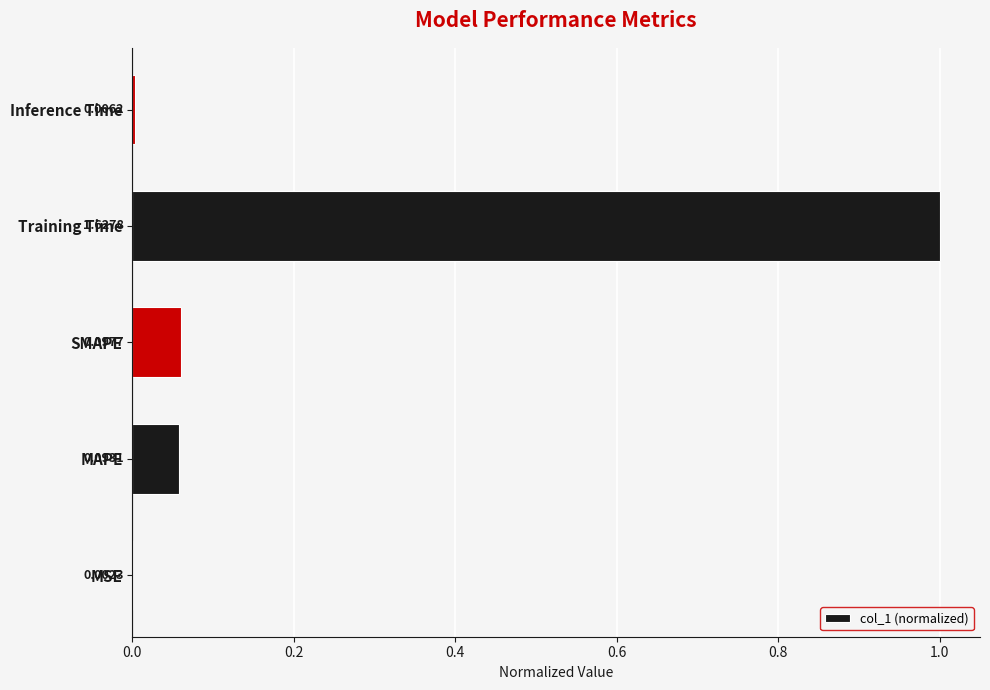

At which label is the value closest to 0?

MSE